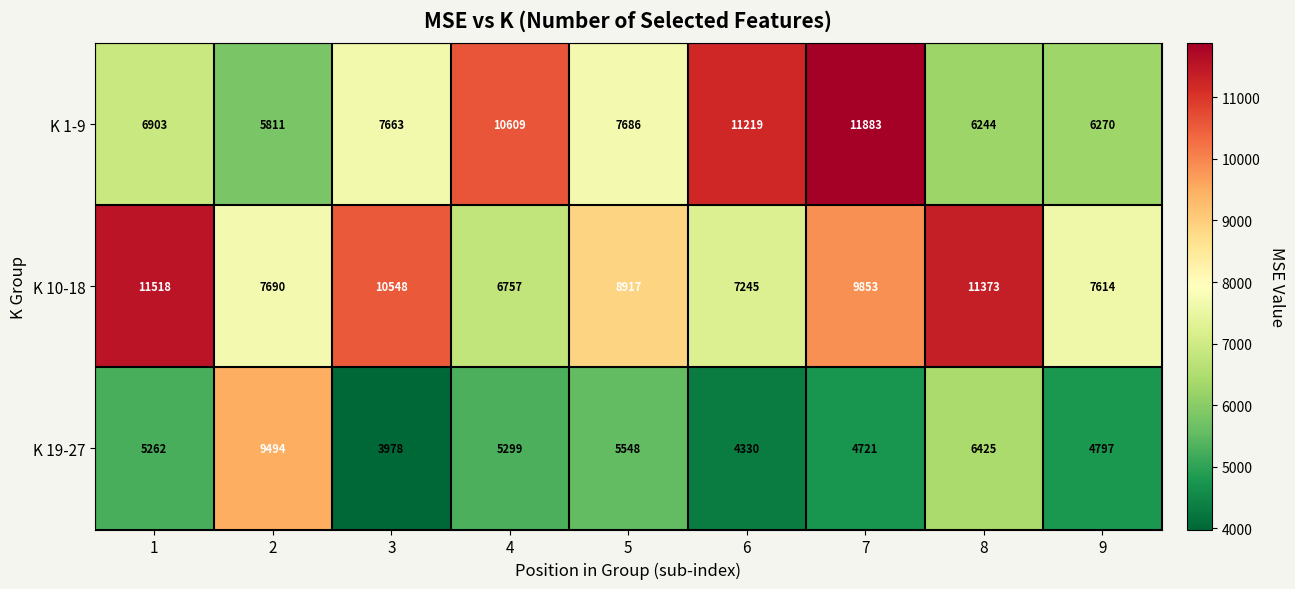

What is the sum of the K 19-27 values at 1 and 9?

10059